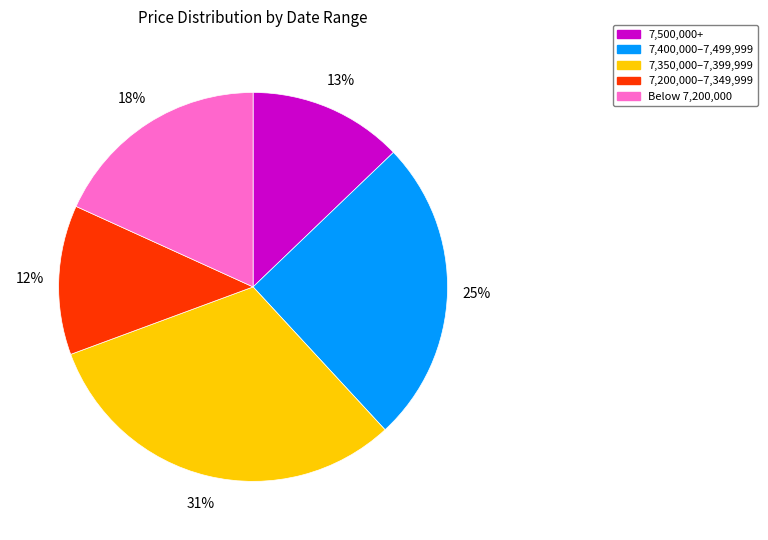

To the nearest percent, what is the average slice percentage?

20%